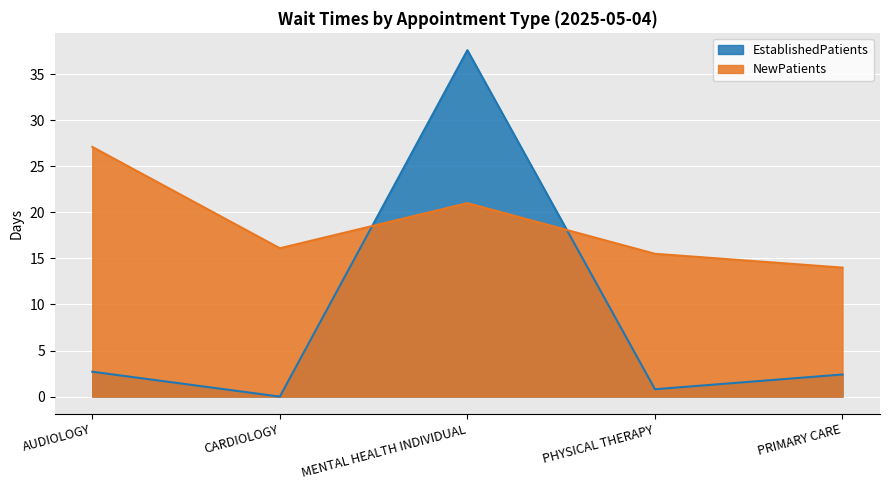

Reading left to right, transcribe all the data shown in this chart.

EstablishedPatients: AUDIOLOGY=2.7	CARDIOLOGY=0.0	MENTAL HEALTH INDIVIDUAL=37.6	PHYSICAL THERAPY=0.8	PRIMARY CARE=2.4
NewPatients: AUDIOLOGY=27.1	CARDIOLOGY=16.1	MENTAL HEALTH INDIVIDUAL=21.0	PHYSICAL THERAPY=15.5	PRIMARY CARE=14.0